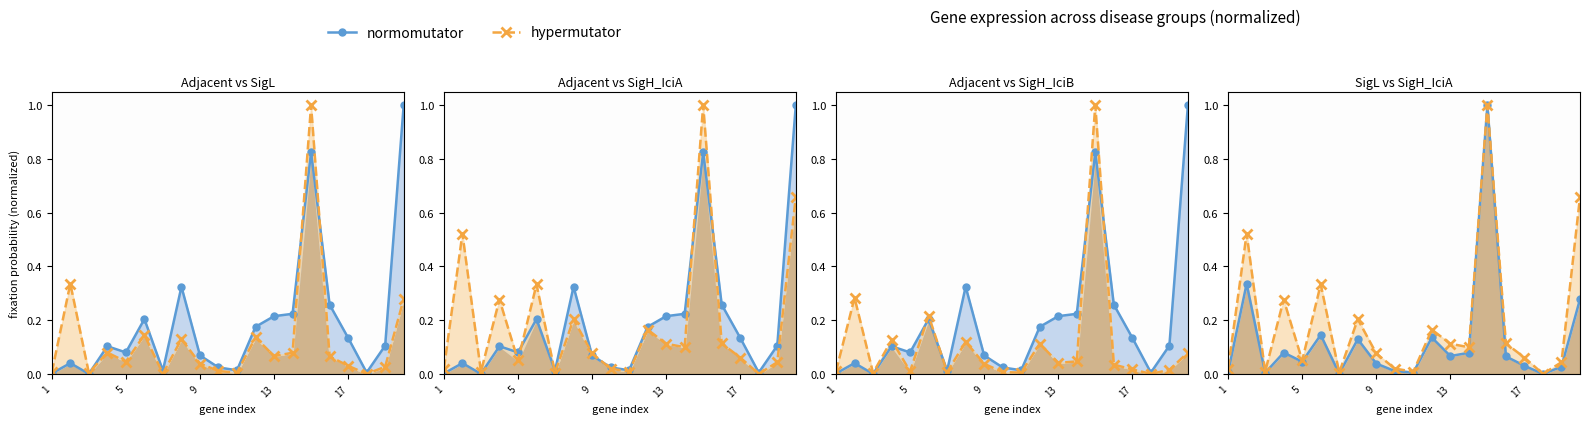

True or false: normomutator_line and hypermutator_line cross at least once.

False